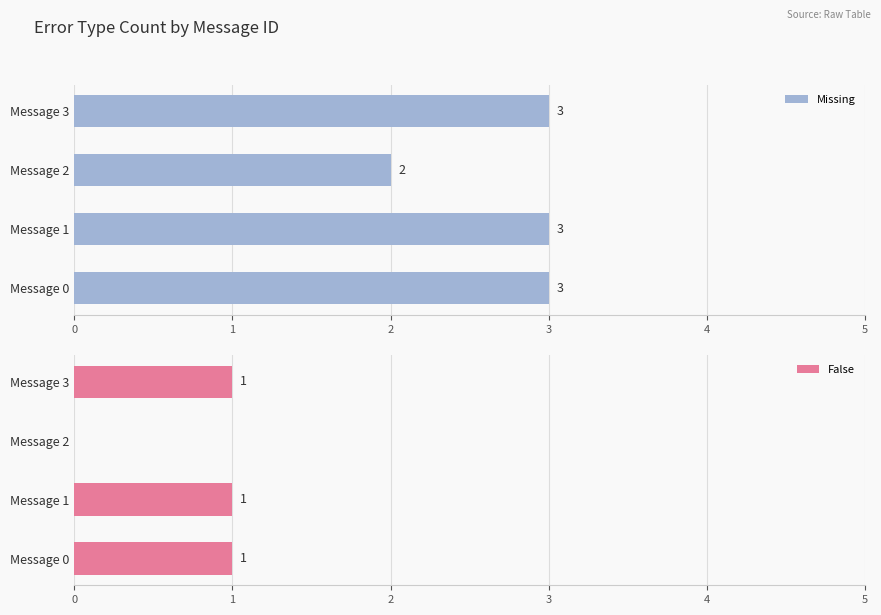

The value of Missing at 1 is 3. True or false?

True